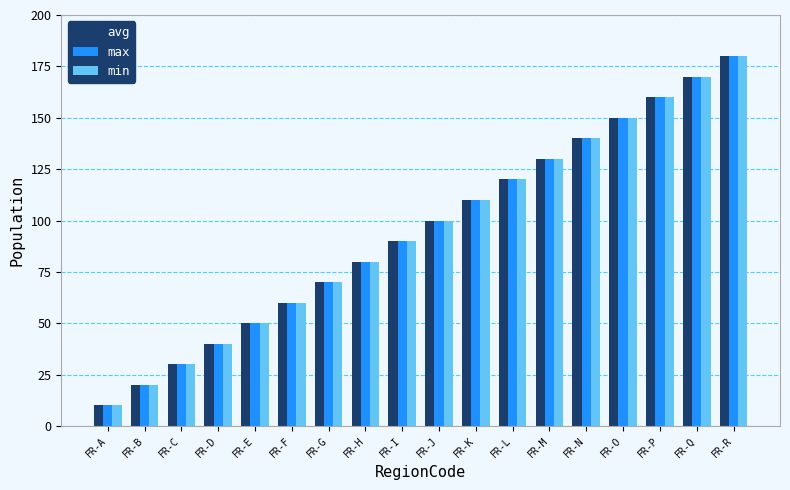

At which category is the sum across all series the highest?

FR-R